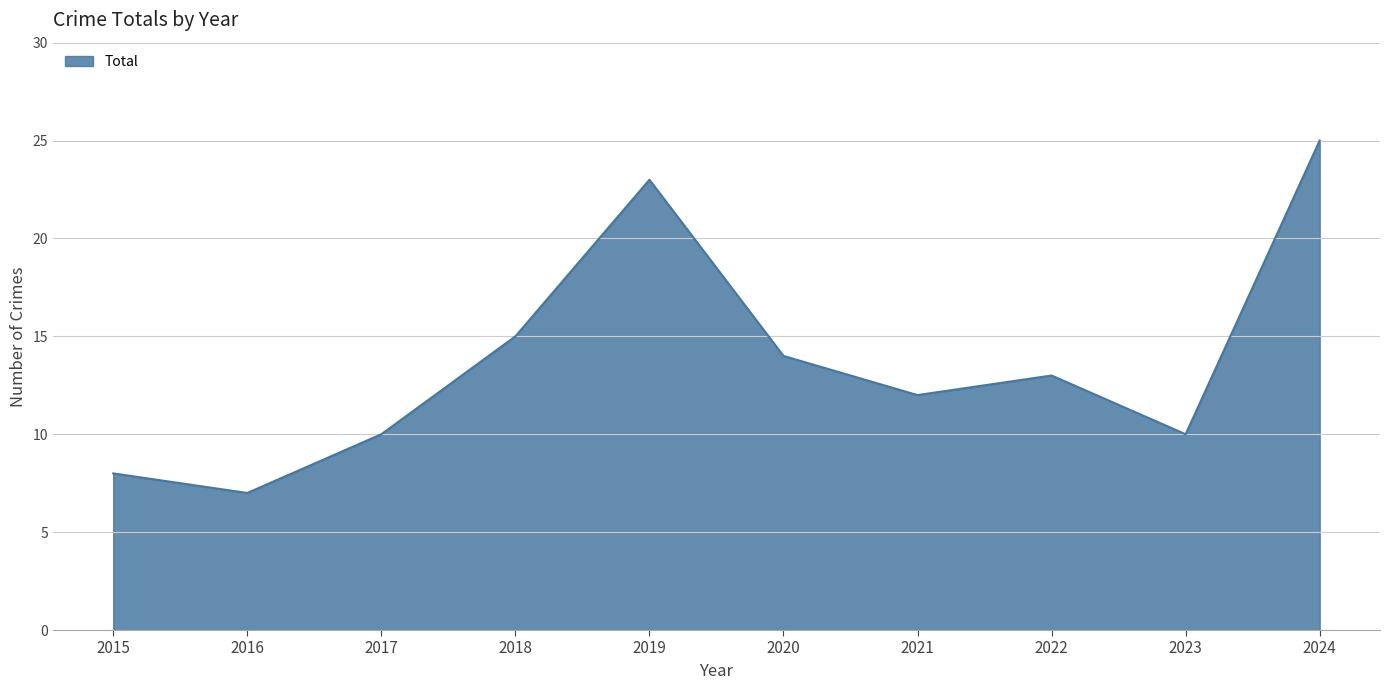

Which has a higher value, 2021 or 2024?

2024